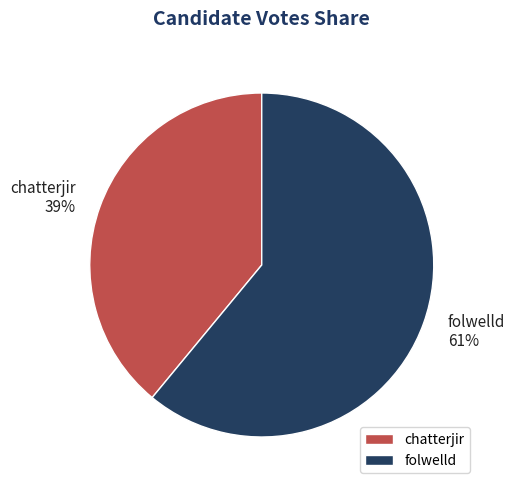

To the nearest percent, what is the difference between the largest and smallest slice percentages?

22%